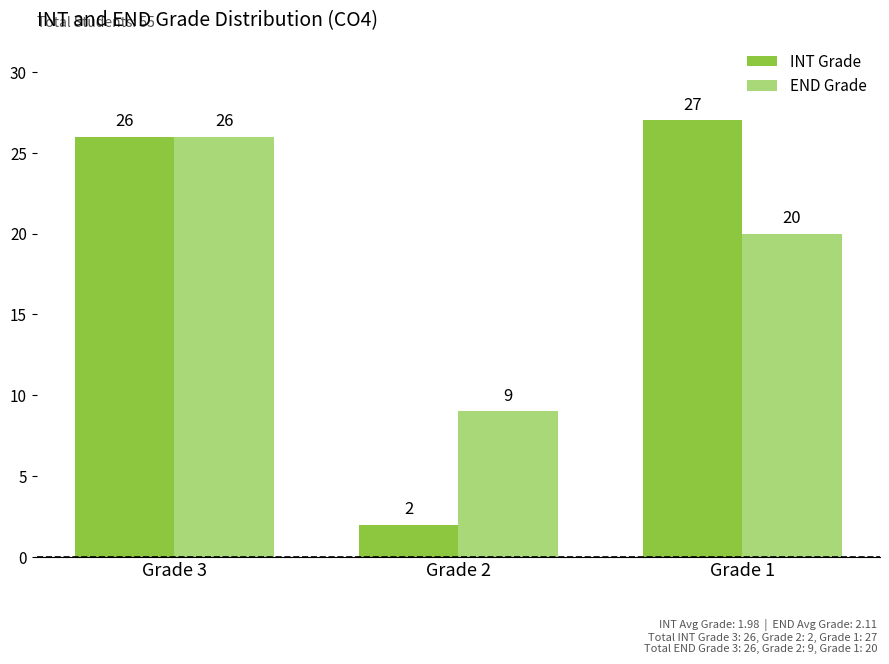

Reading right to left, extract all data points from this chart.

INT Grade: Grade 1=27	Grade 2=2	Grade 3=26
END Grade: Grade 1=20	Grade 2=9	Grade 3=26